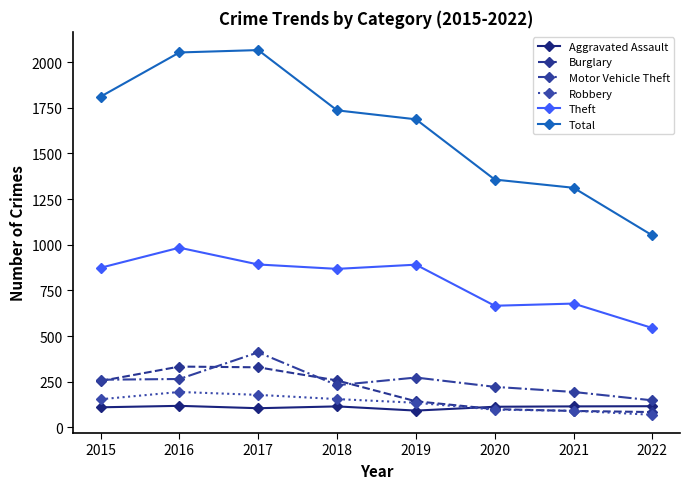

List the series in order of their peak value, highest first.

Total, Theft, Motor Vehicle Theft, Burglary, Robbery, Aggravated Assault